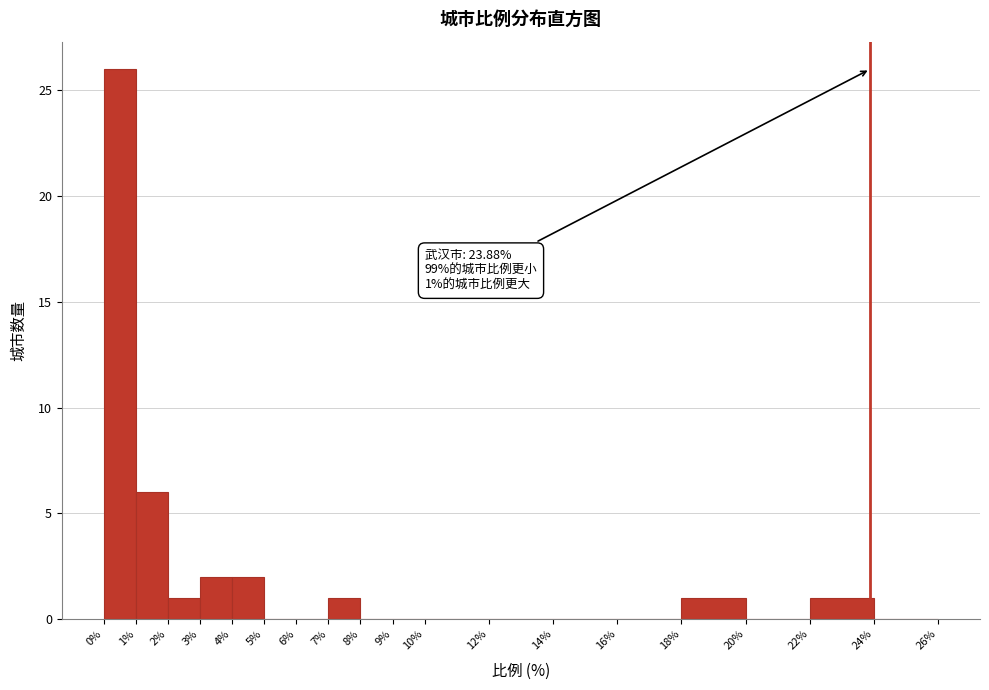

Over which range of the x-axis is the bar tallest?

0% to 1%